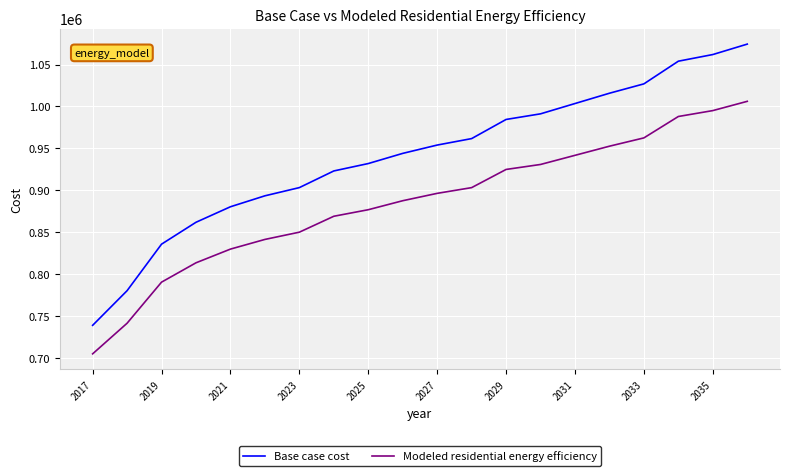

Which series has the largest total across all categories?

Base case cost